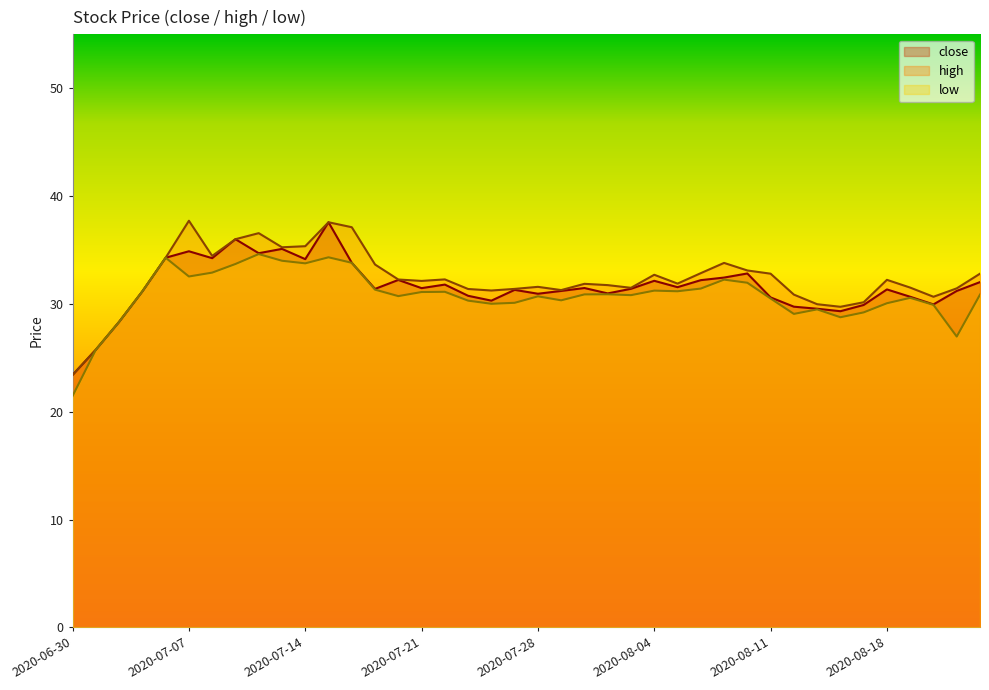

Which series has the largest range (max minus min)?

high